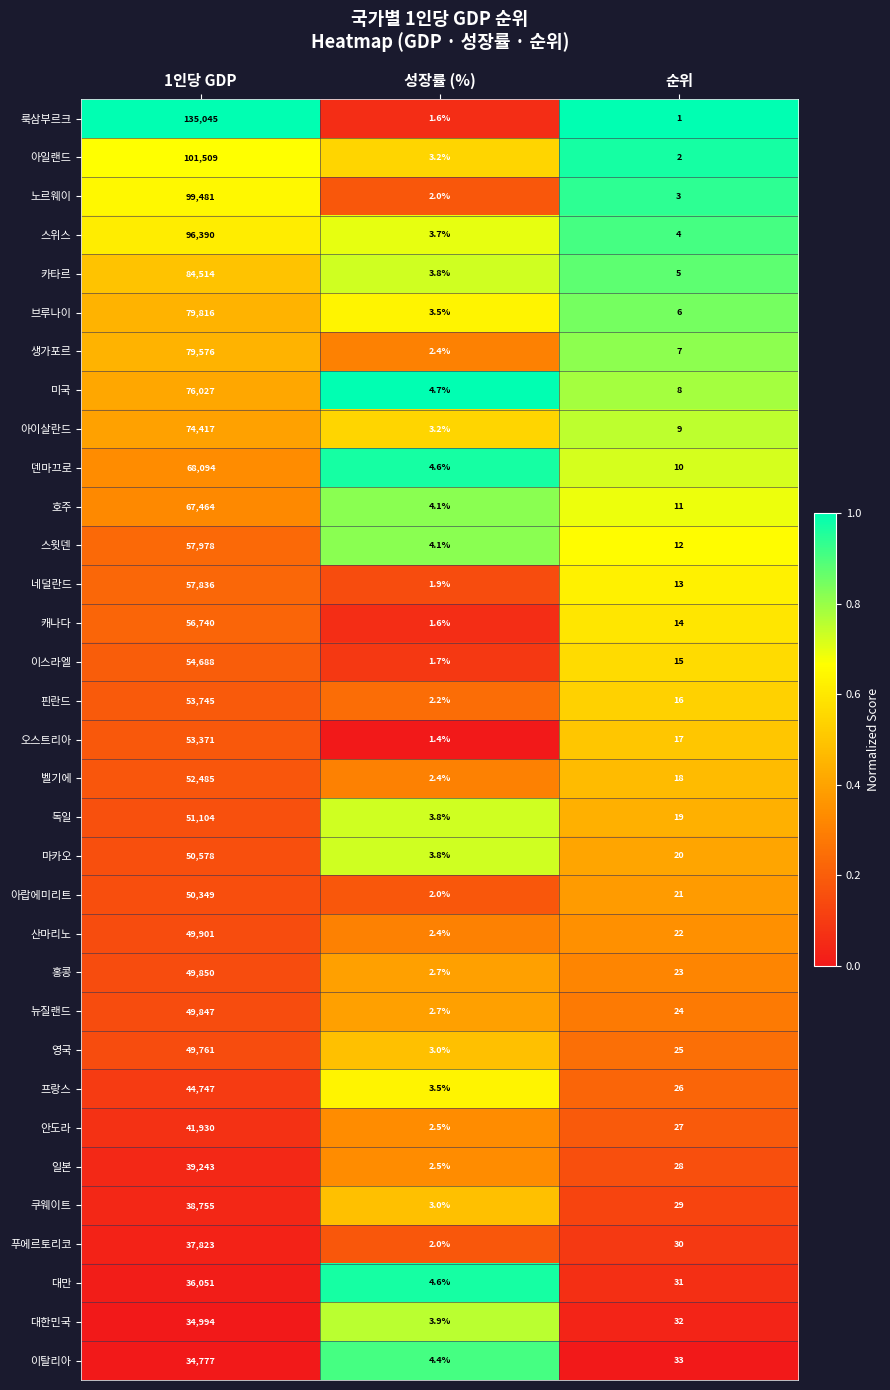

What is the difference between the 이스라엘 values at 순위 and 1인당 GDP?

54673.0